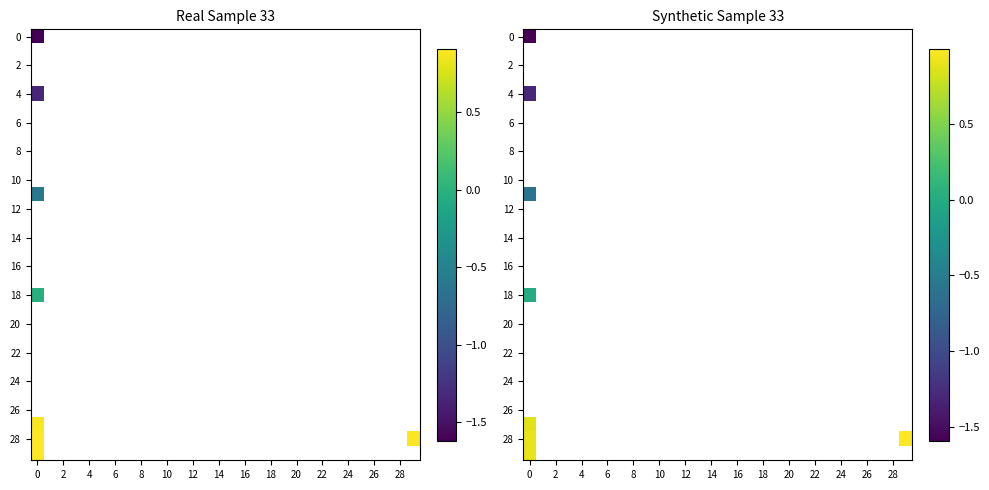

At how many categories does at least one series exceed 0?

2